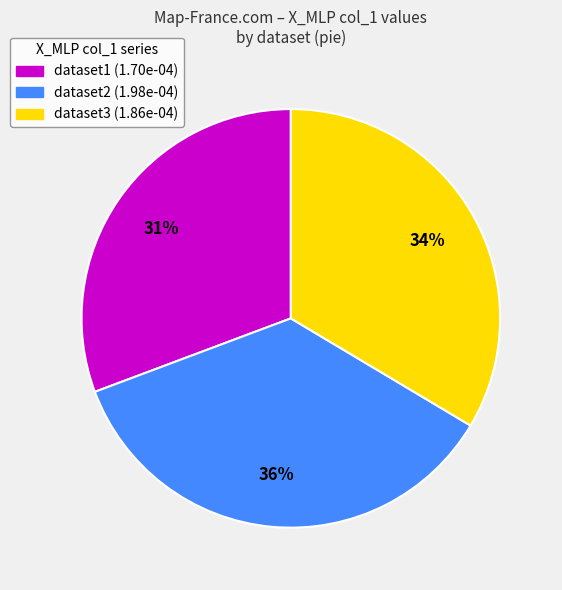

To the nearest percent, what is the average slice percentage?

33%